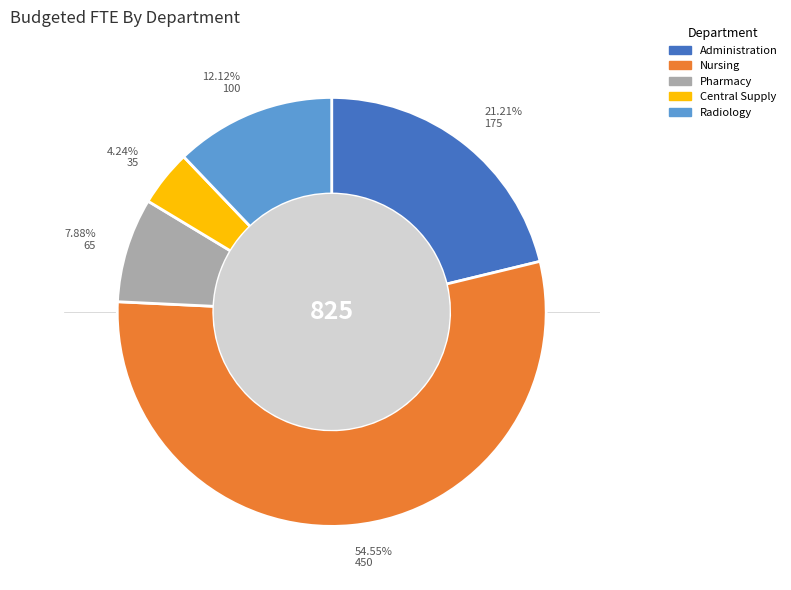

To the nearest percent, what percentage of the pie is Administration?

21%